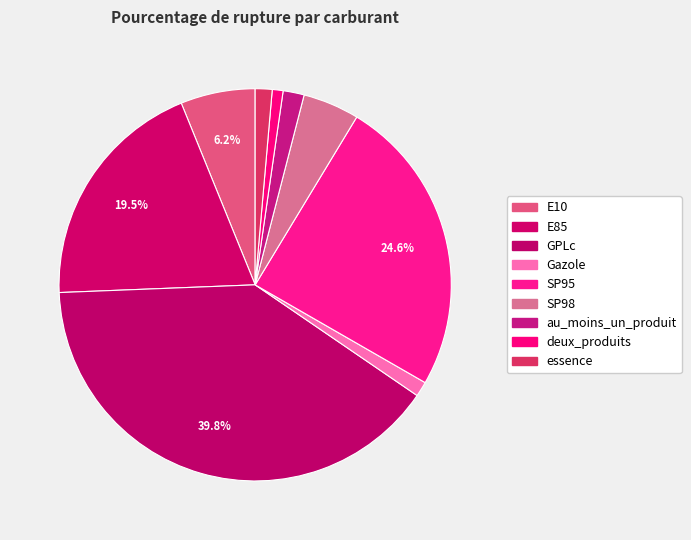

How many segments does this pie chart have?

9